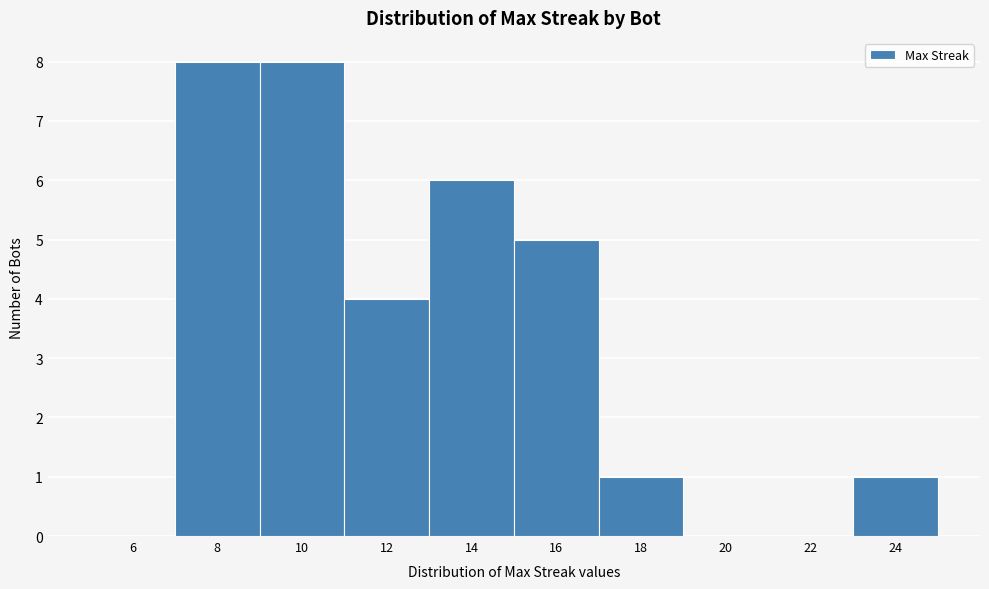

Reading right to left, list all the values displayed in this chart.

24=1	22=0	20=0	18=1	16=5	14=6	12=4	10=8	8=8	6=0